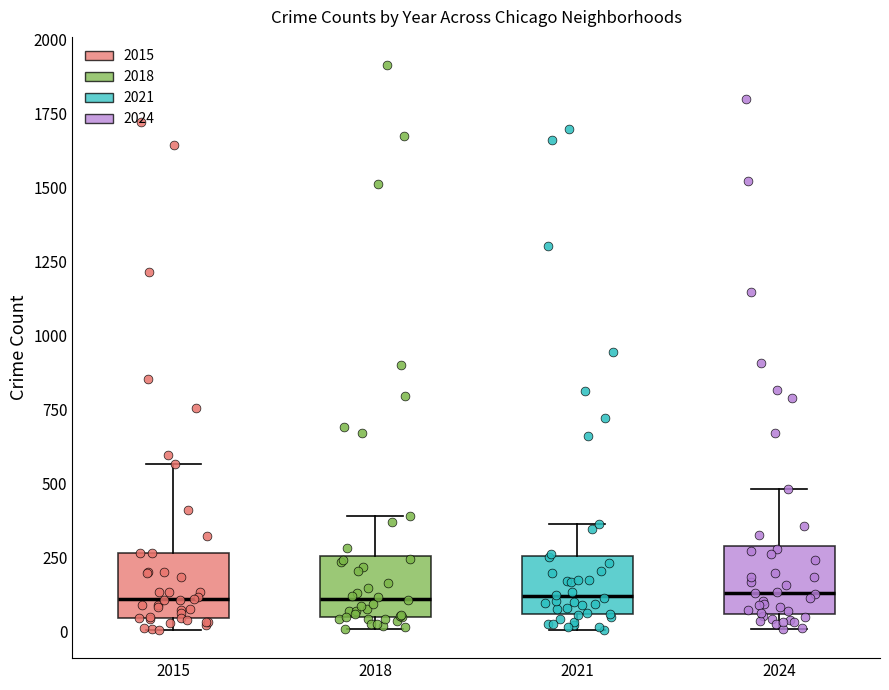

Where is the lower edge of the box at x = 2021 on the y-axis? The values are not printed on the chart, so give them approximately, as read against the axis.

50